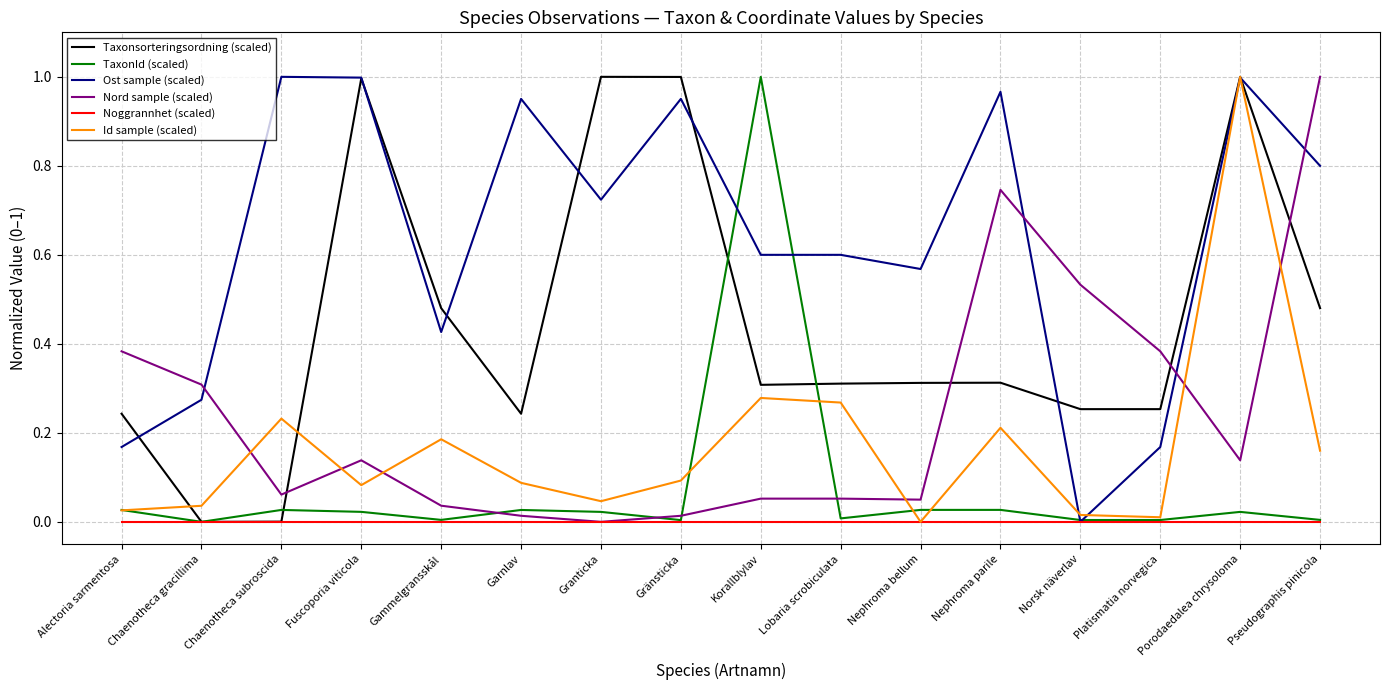

The value of Noggrannhet (scaled) at Platismatia norvegica is 0.0. True or false?

True